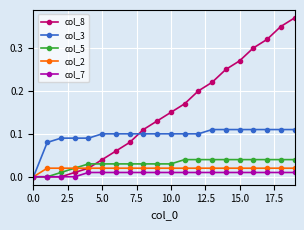

Which series has the largest range (max minus min)?

col_8